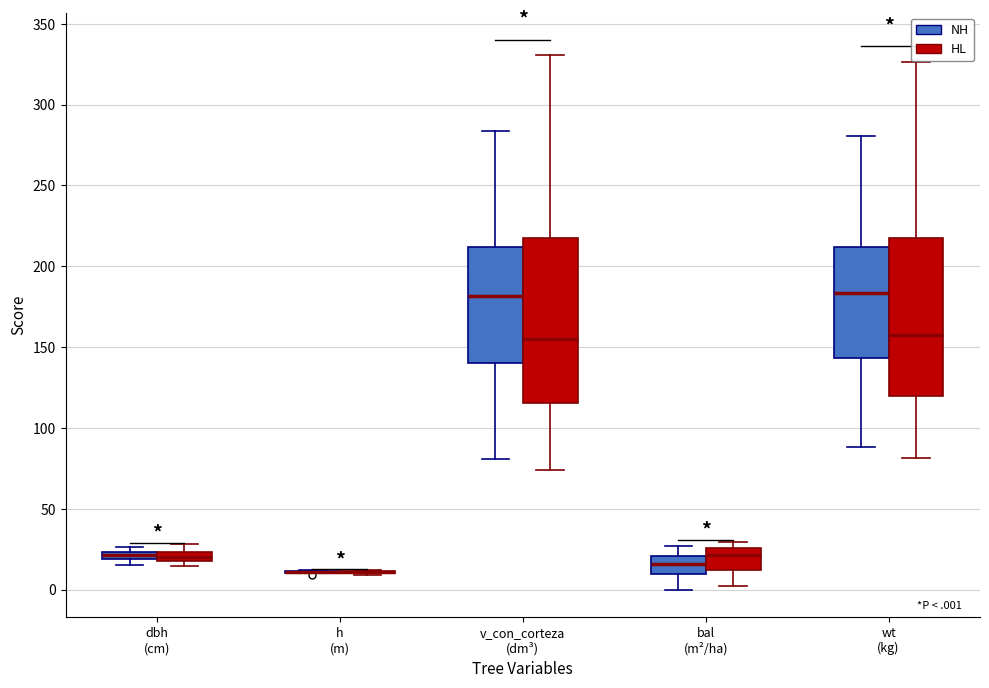

Where does the upper whisker of the box for wt (kg) (NH) end on the y-axis? The values are not printed on the chart, so give them approximately, as read against the axis.

280